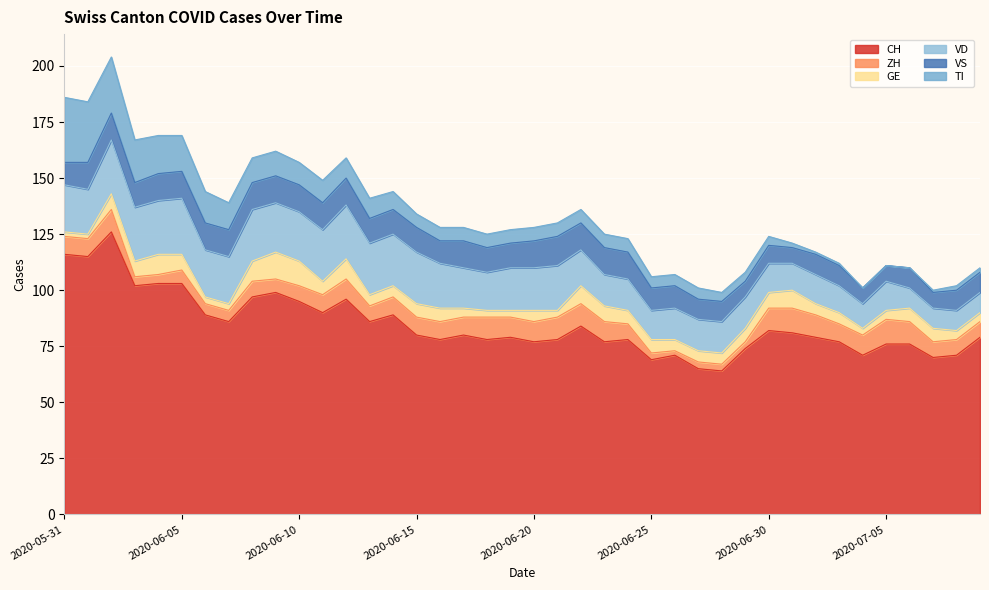

What is the label of the 19th point from the right?

2020-06-21